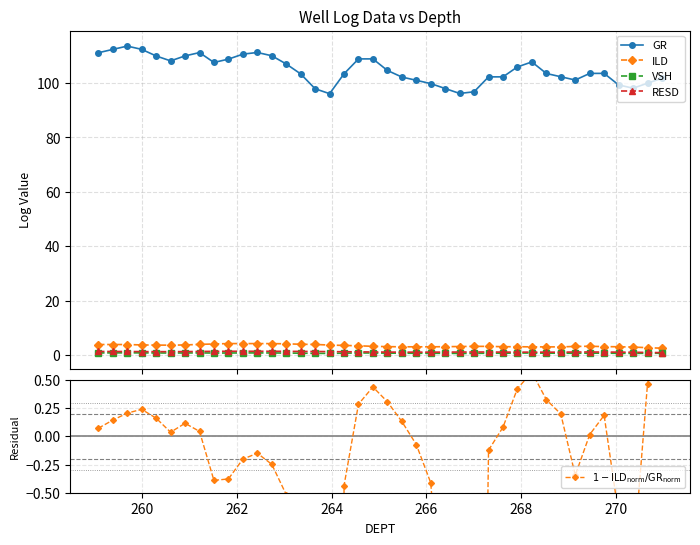

What is the highest value of the ILD series?

4.3